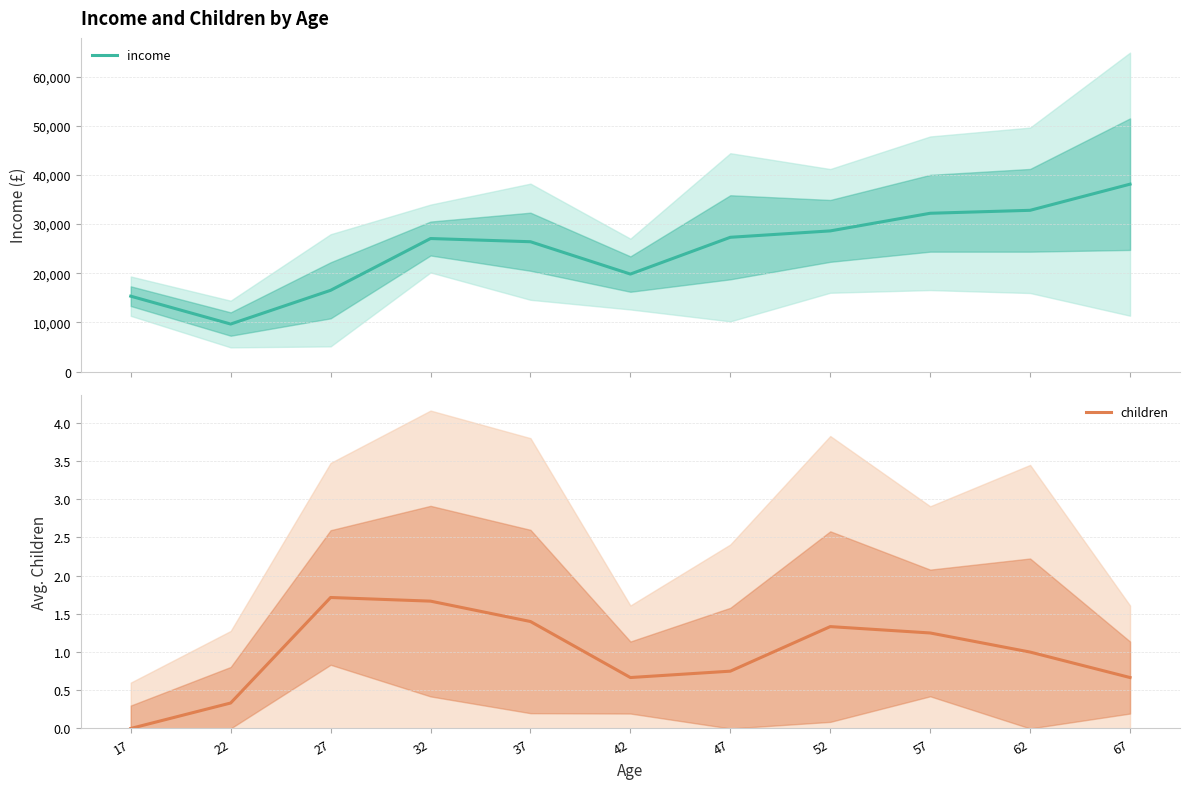

In income, how many points are lower than both neighbors (excluding endpoints)?

2